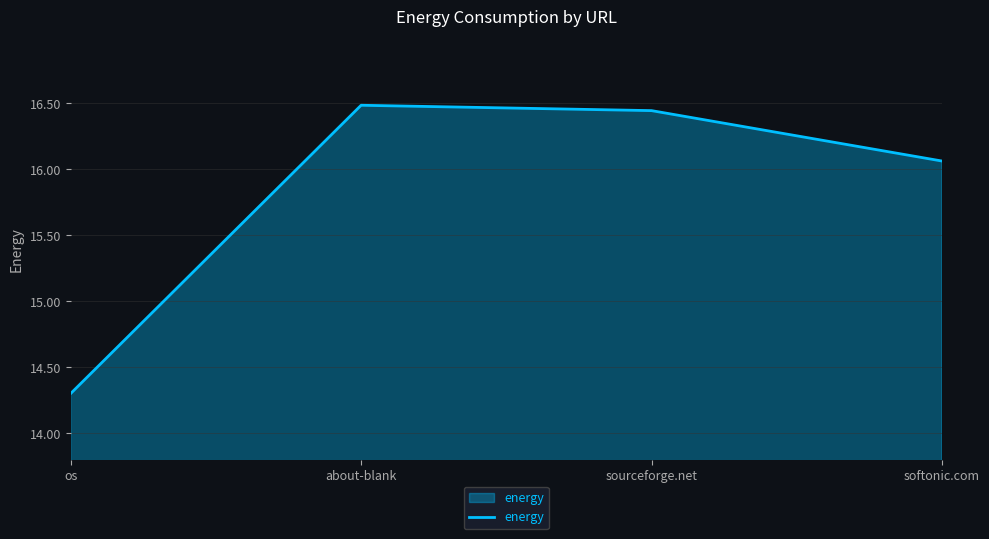

At which category does the data reach its first local peak?

about-blank